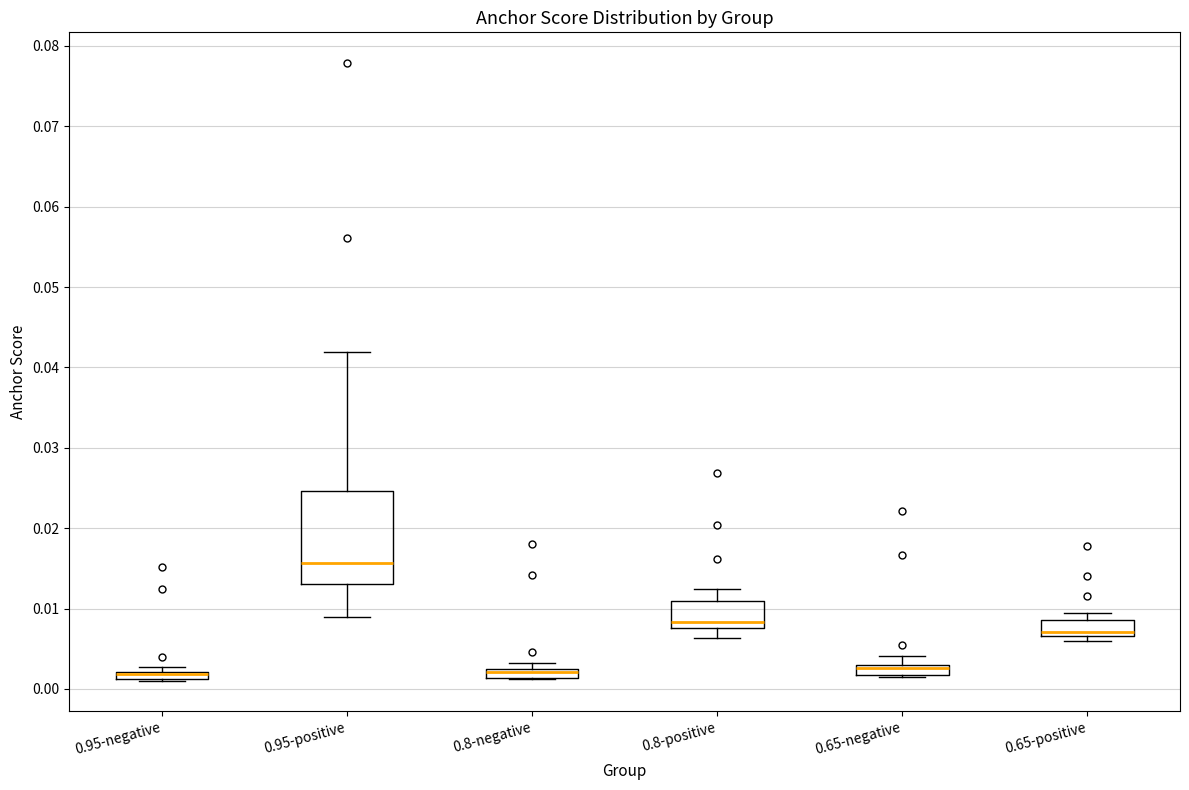

Where is the upper edge of the box for 0.65-negative on the y-axis? The values are not printed on the chart, so give them approximately, as read against the axis.

0.003